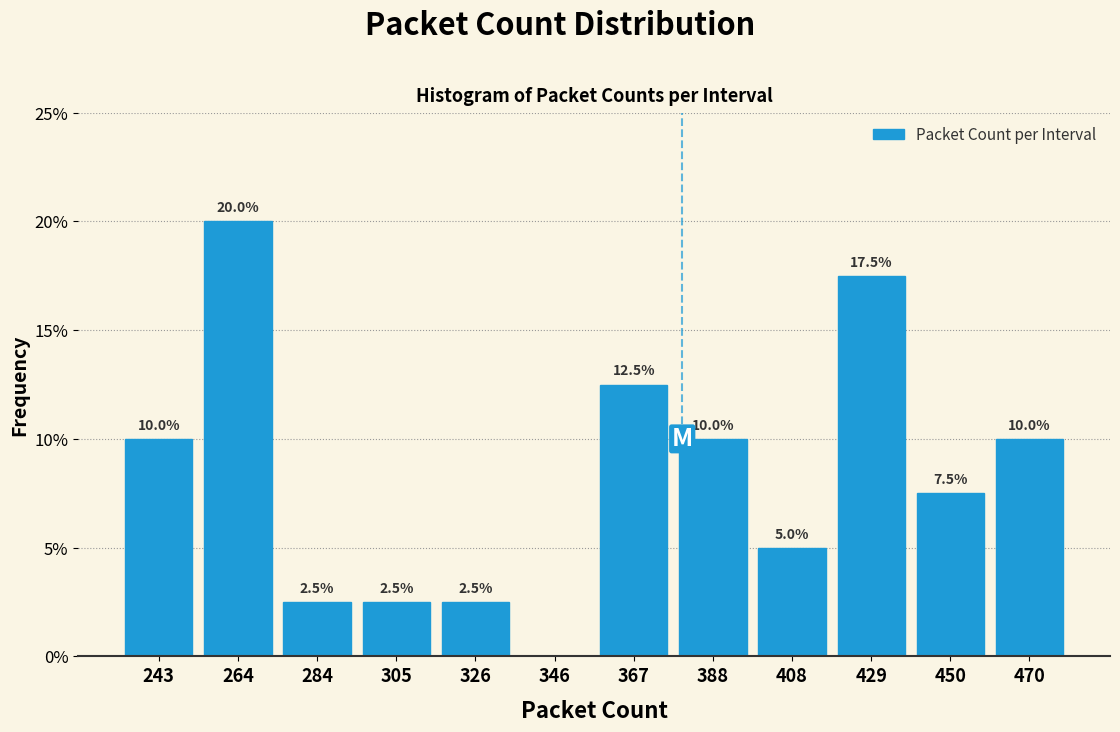

Which range on the x-axis has the tallest bar?

255 to 275